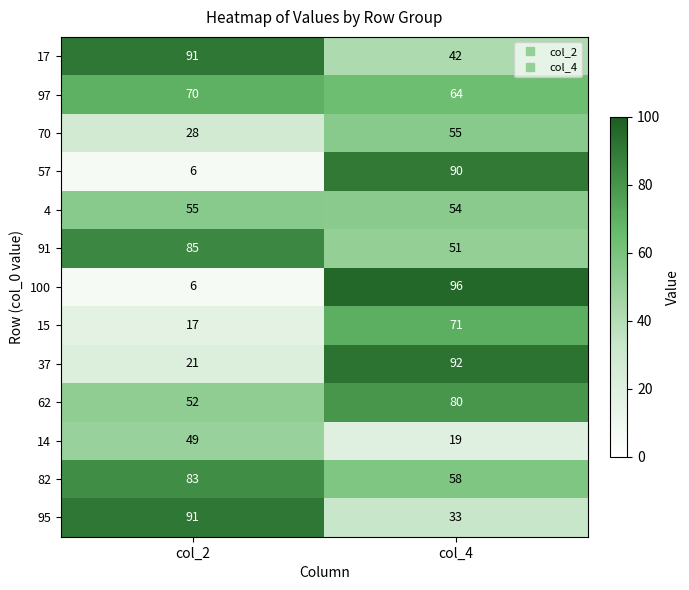

What is the difference between the highest and lowest values at col_4?

77